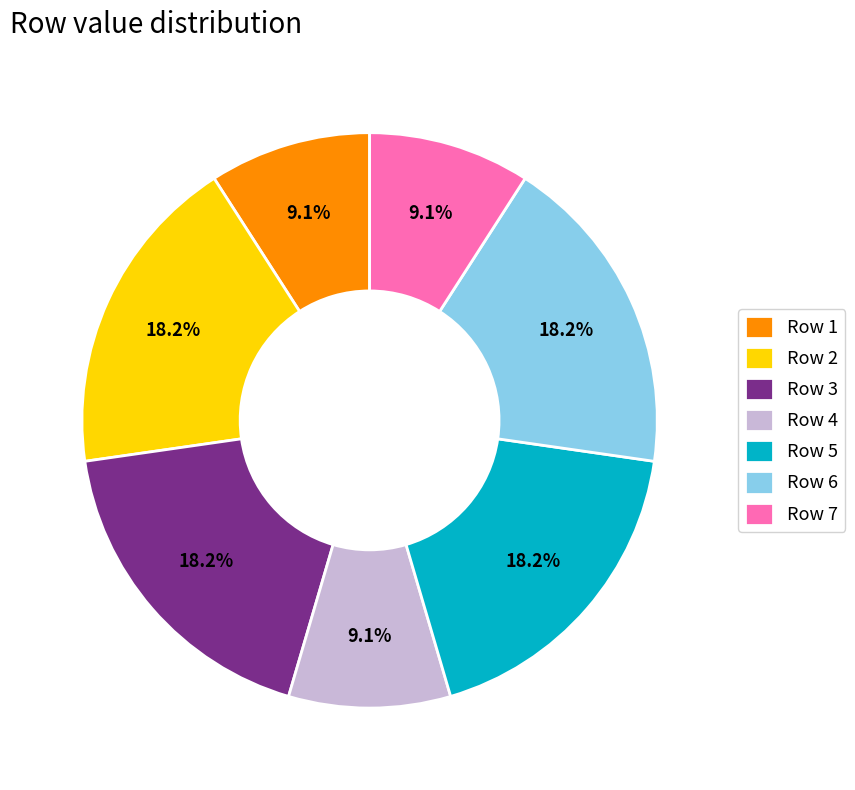

Combined, what portion of the pie is Row 4 and Row 6?

27.3%